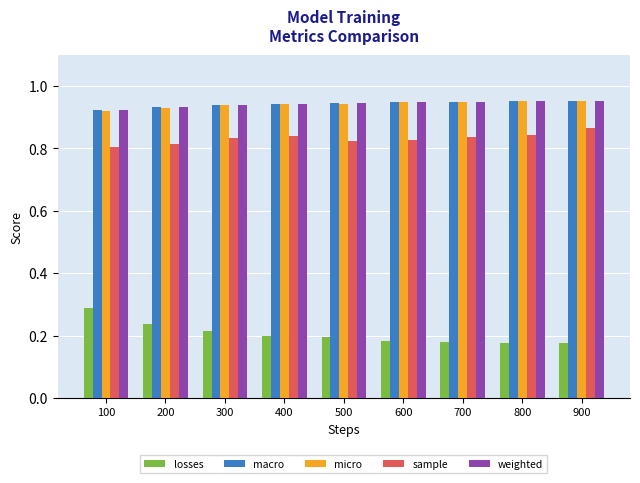

Which category has the highest value in the sample series?

900